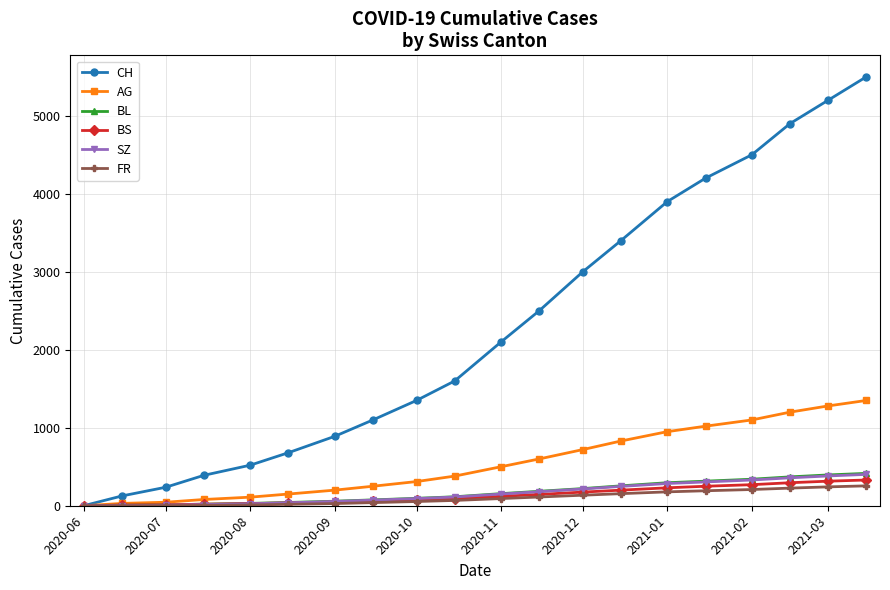

What are all the series names shown in the legend?

CH, AG, BL, BS, SZ, FR